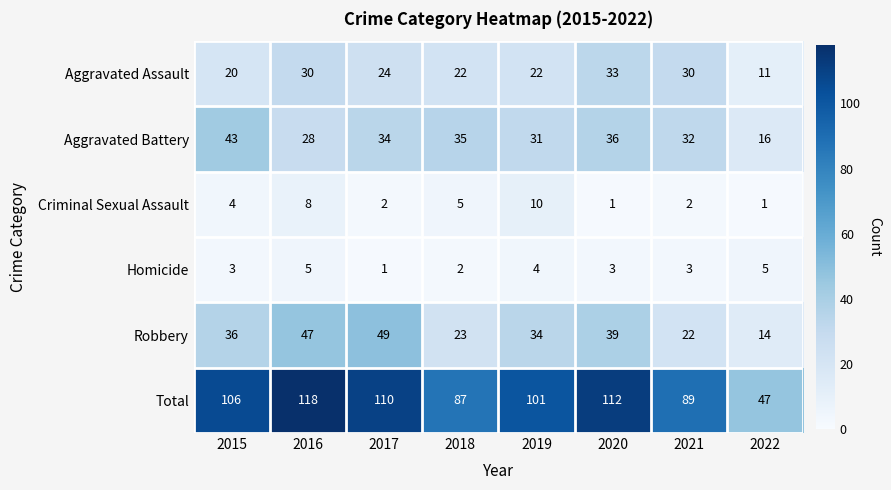

True or false: Total has a value of 29 at 2018.

False